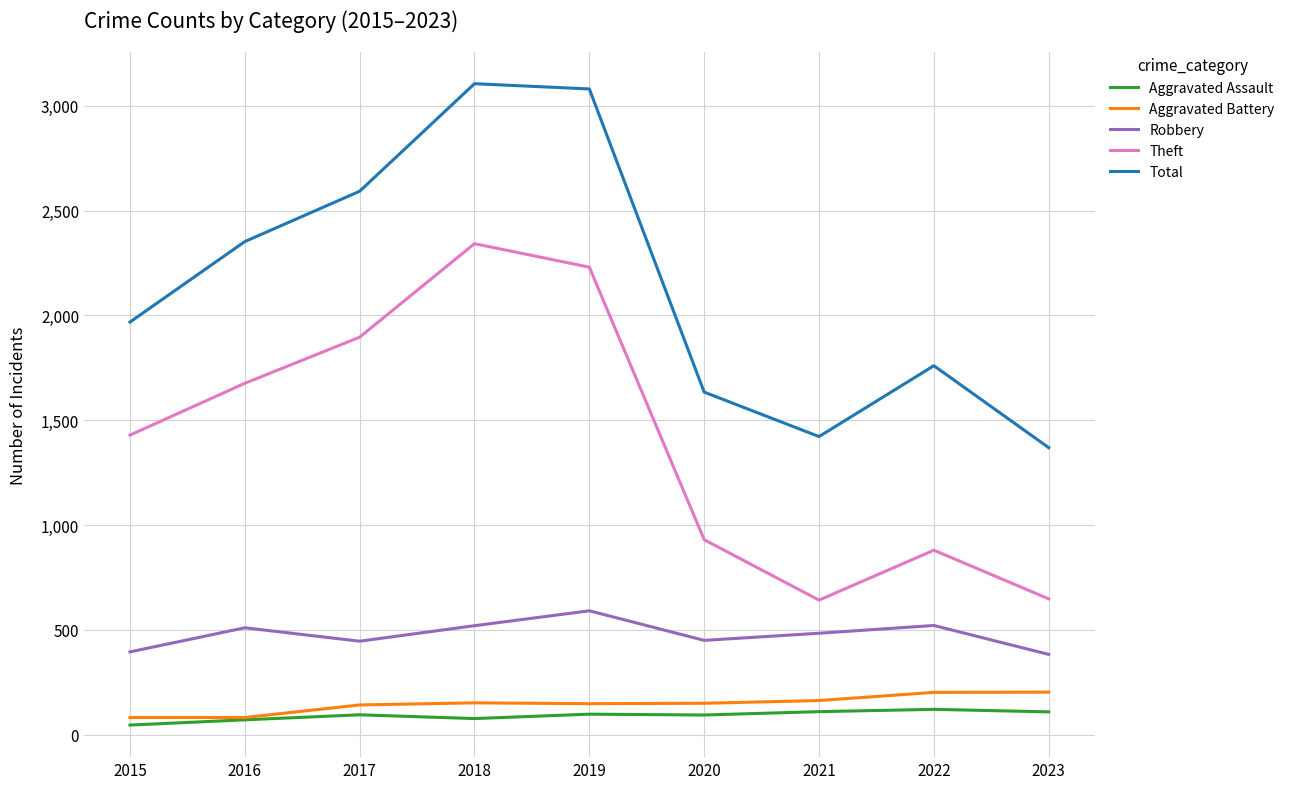

Is the value of Aggravated Assault at 2019 greater than the value of Total at 2023?

No